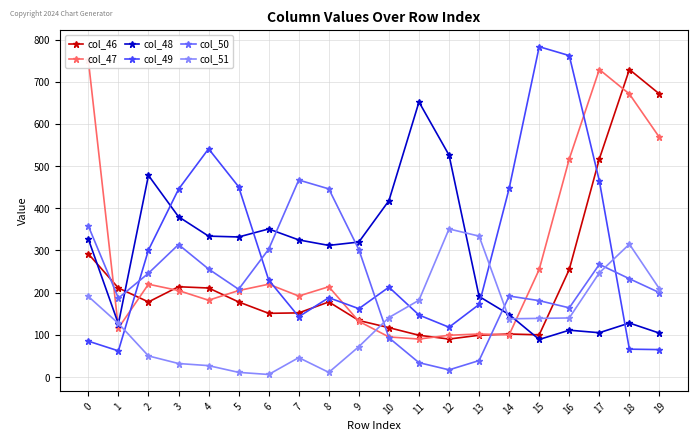

List the labels in order of col_47 value, smallest first.

11, 10, 12, 14, 13, 1, 9, 4, 7, 3, 5, 8, 2, 6, 15, 16, 19, 18, 17, 0